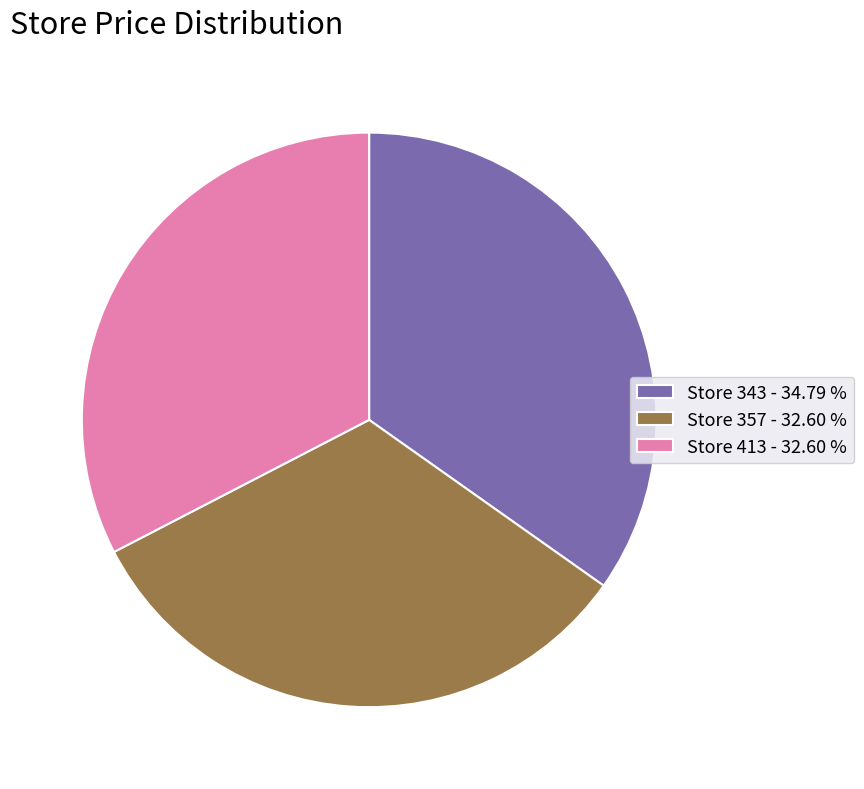

Approximately how many times larger is the value at Store 357 - 32.60 % compared to Store 413 - 32.60 %?

1.0